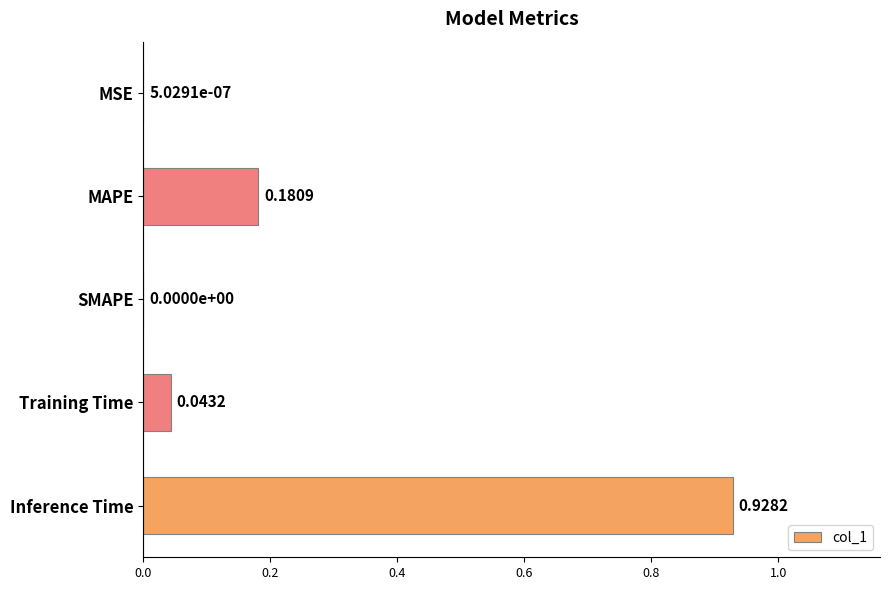

What is the sum of all values?

1.2